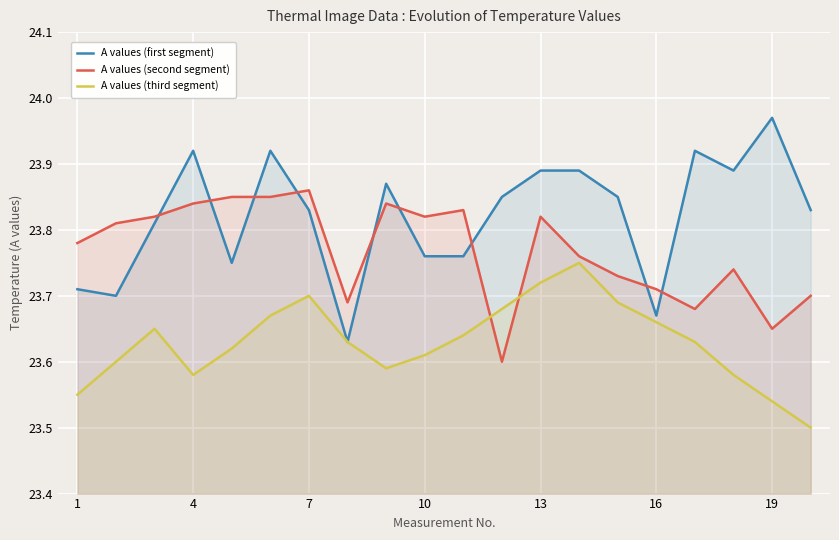

What is the difference between the maximum and minimum values in the A values (third segment) series?

0.2